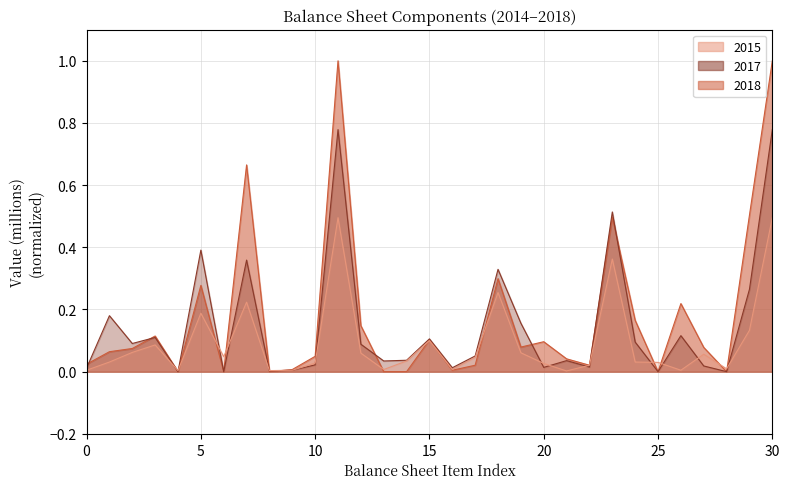

How many lines are shown in the chart?

3